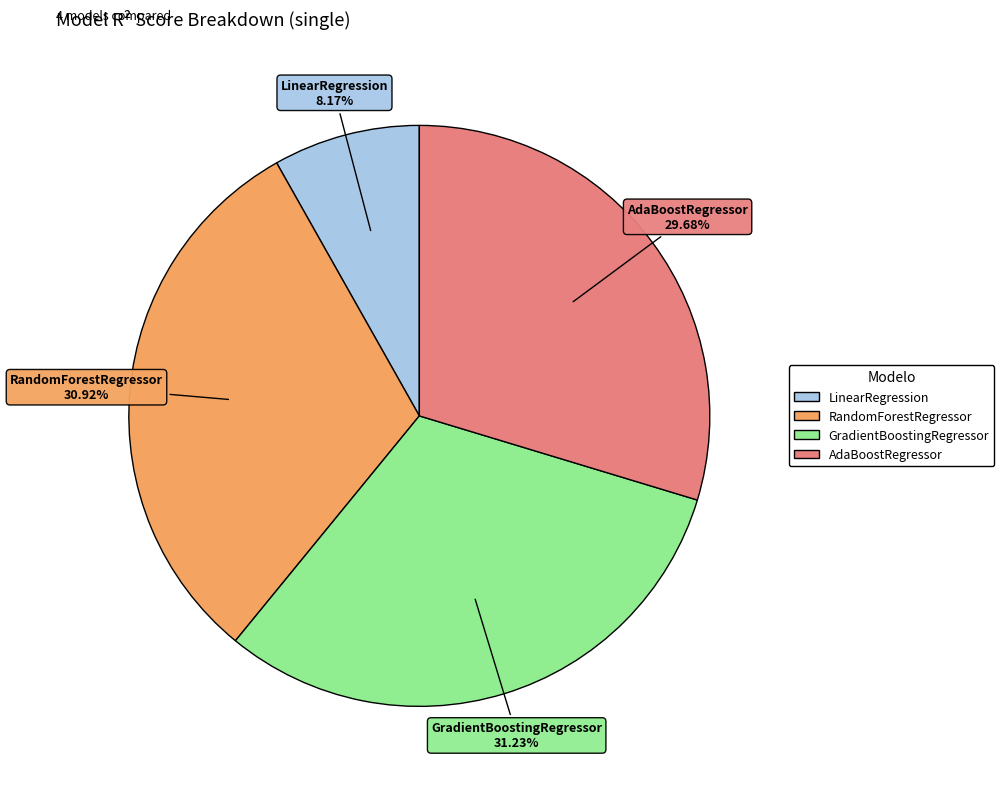

To the nearest percent, what portion does GradientBoostingRegressor represent?

31%